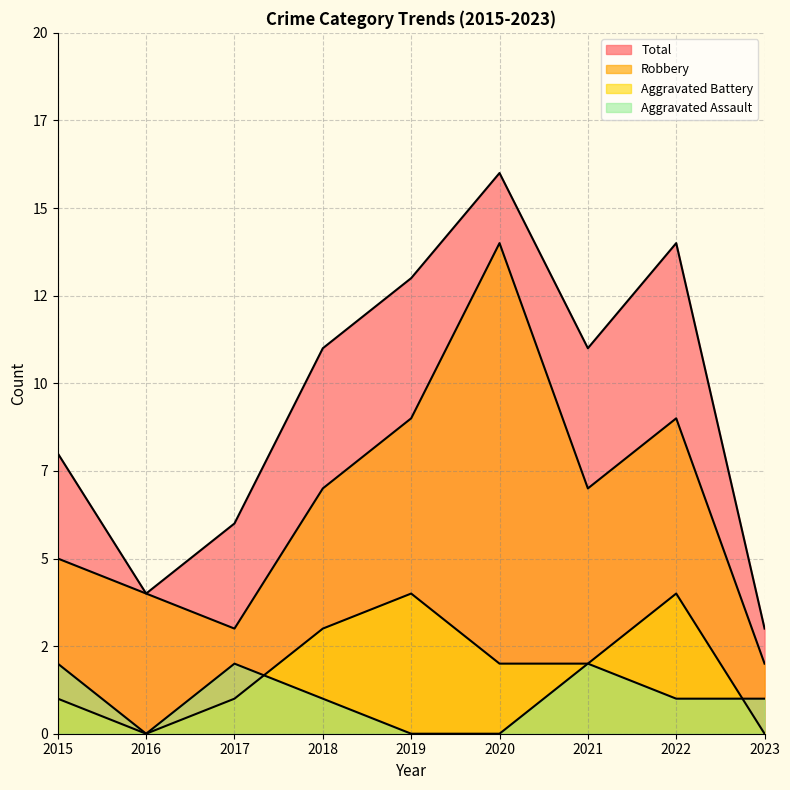

How many data points does each series have?

9